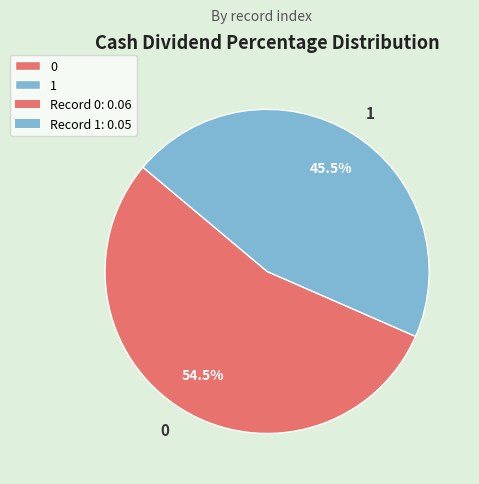

Rank the categories by value from lowest to highest.

1, 0